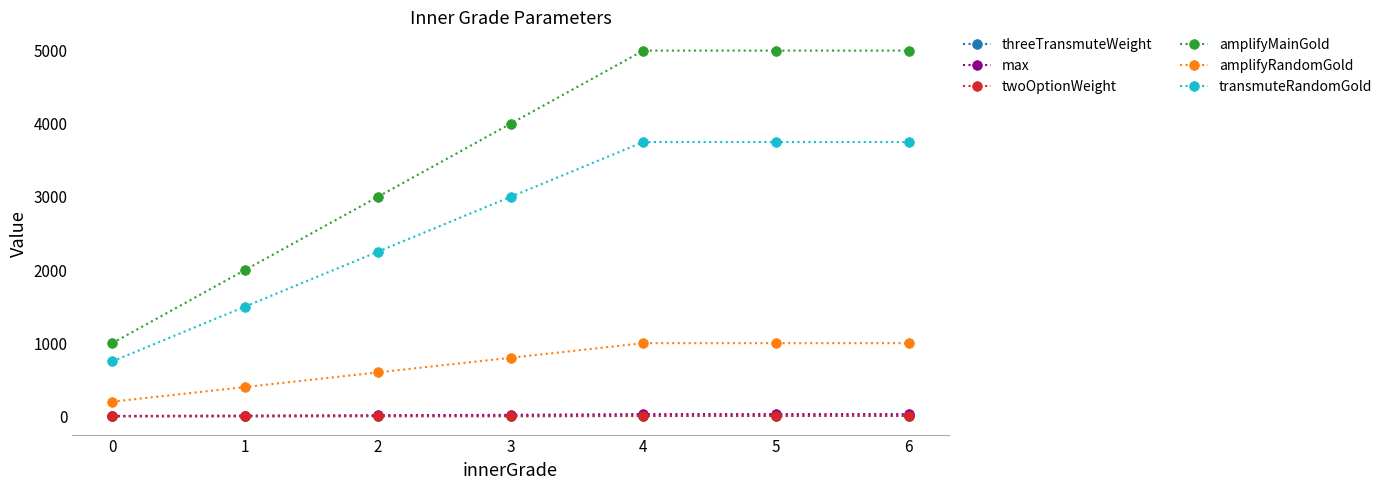

True or false: amplifyRandomGold and max cross at least once.

False